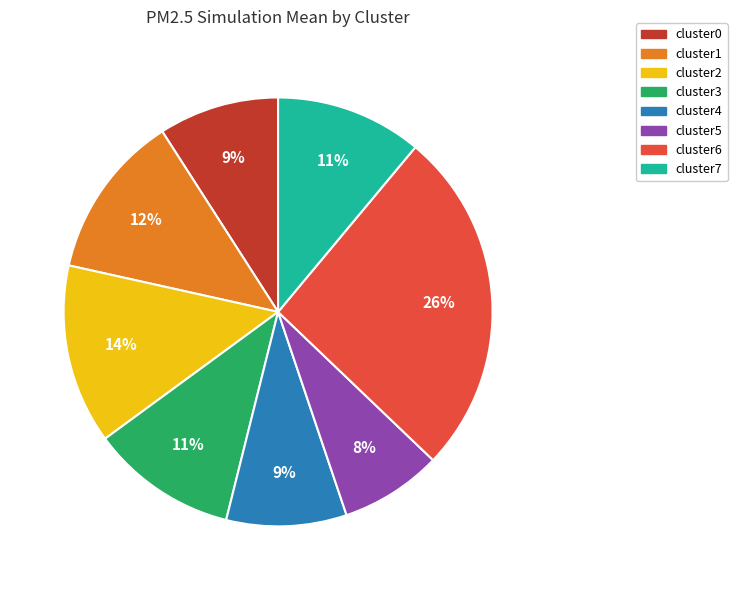

Between cluster0 and cluster1, which is larger?

cluster1